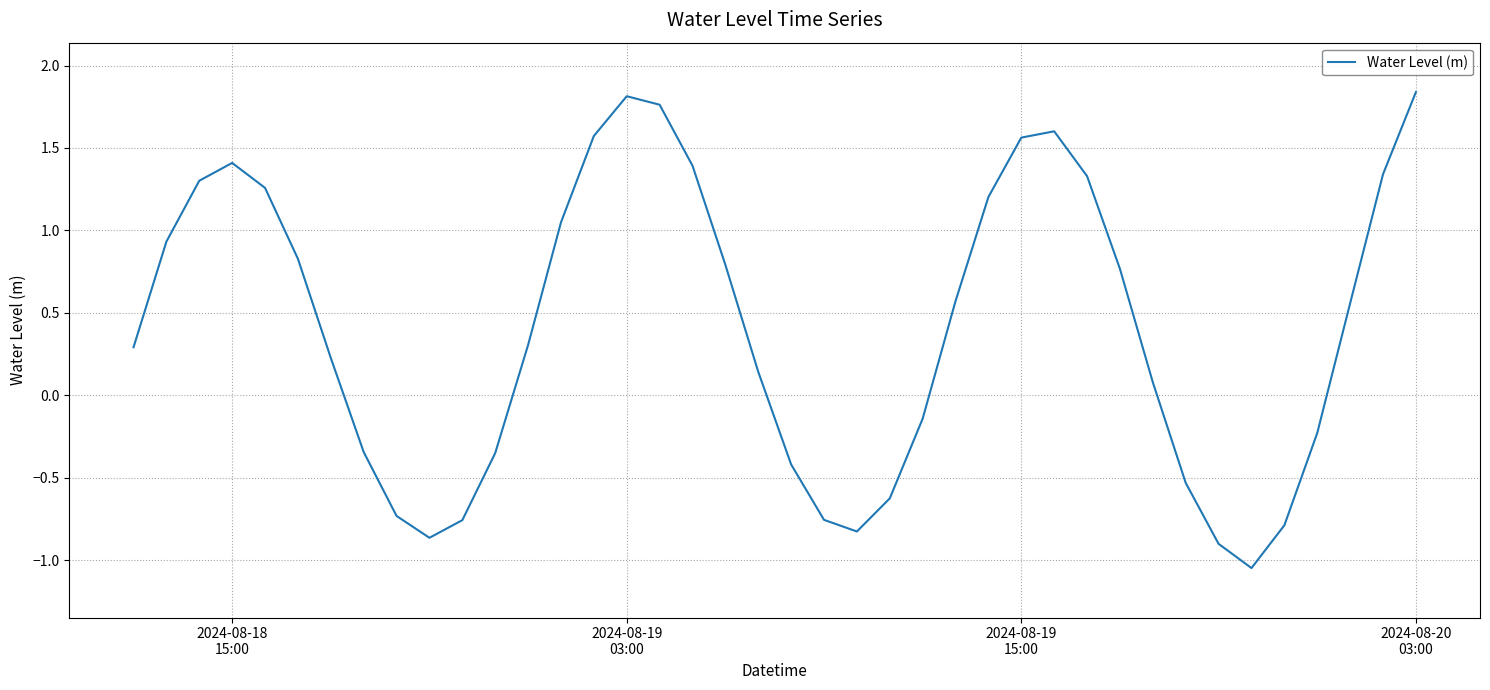

What is the difference between the maximum and minimum values?

2.9